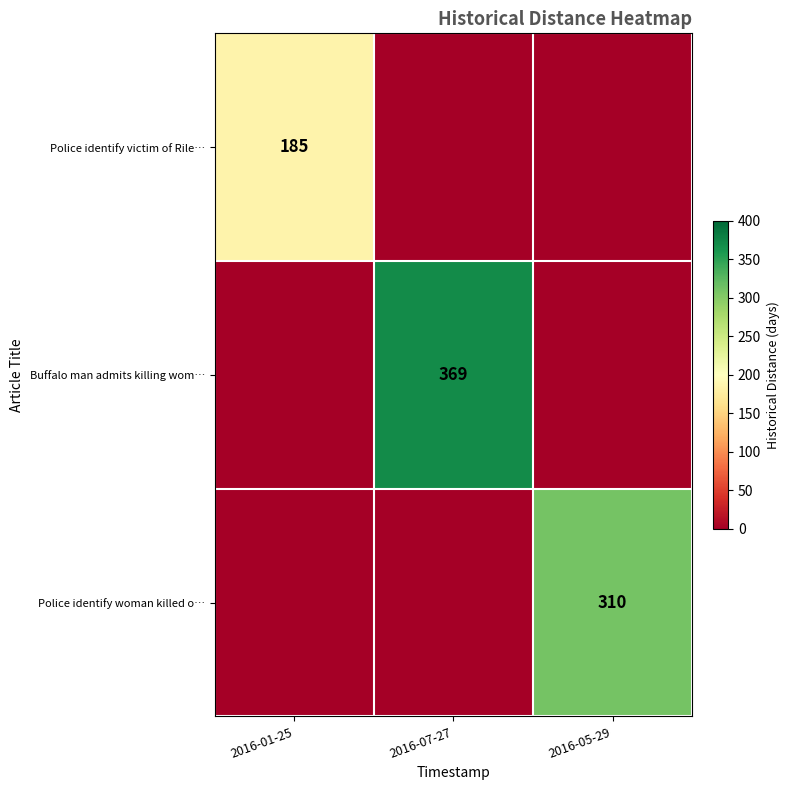

The Police identify woman killed o… series shows 537 at 2016-05-29. True or false?

False